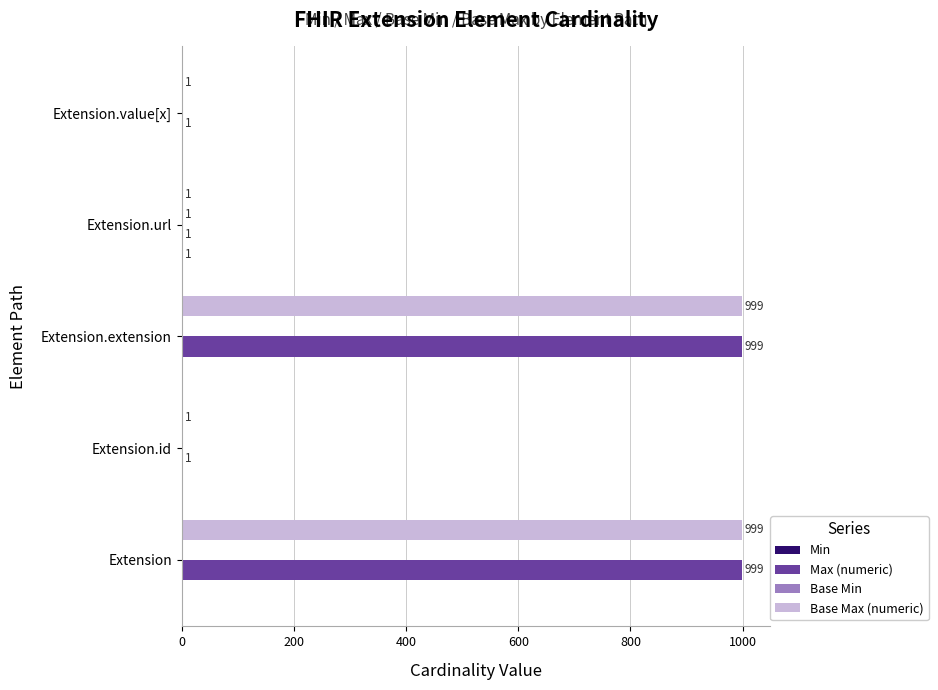

How many series are shown in this chart?

4